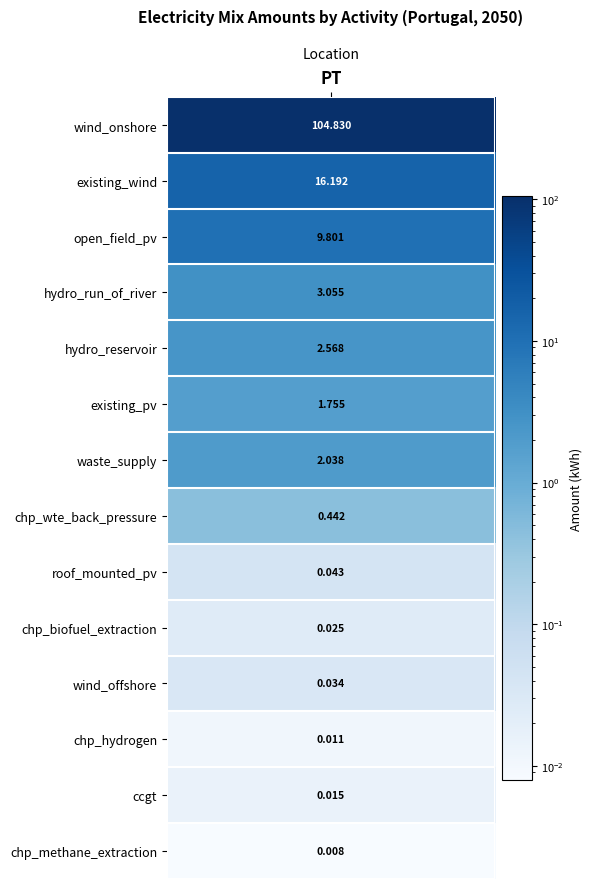

How many values are below 1?

7